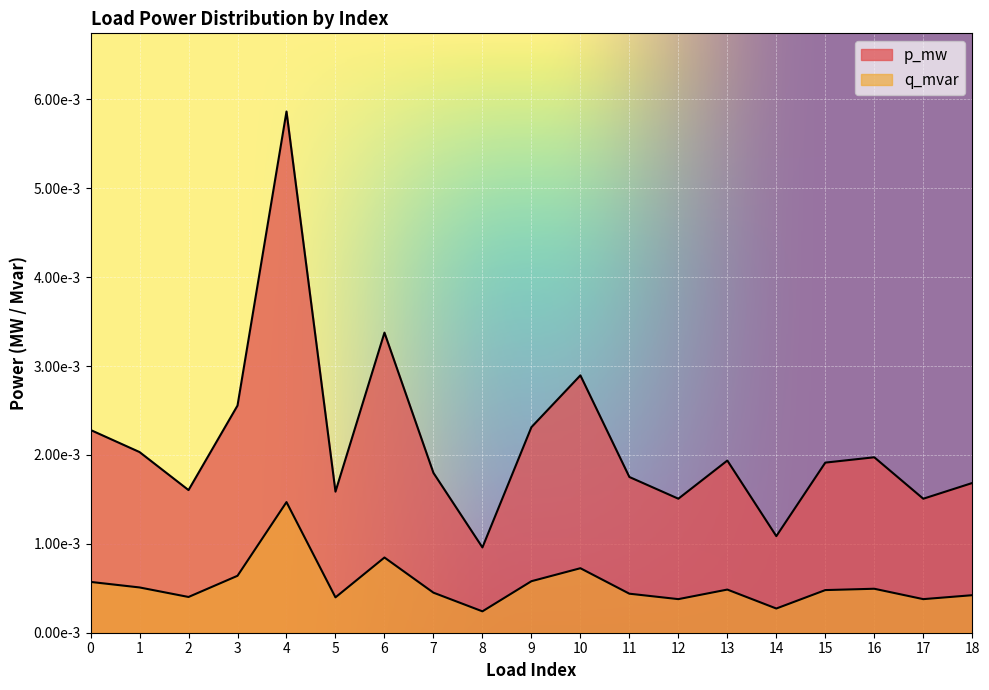

List the series in order of their peak value, highest first.

p_mw, q_mvar